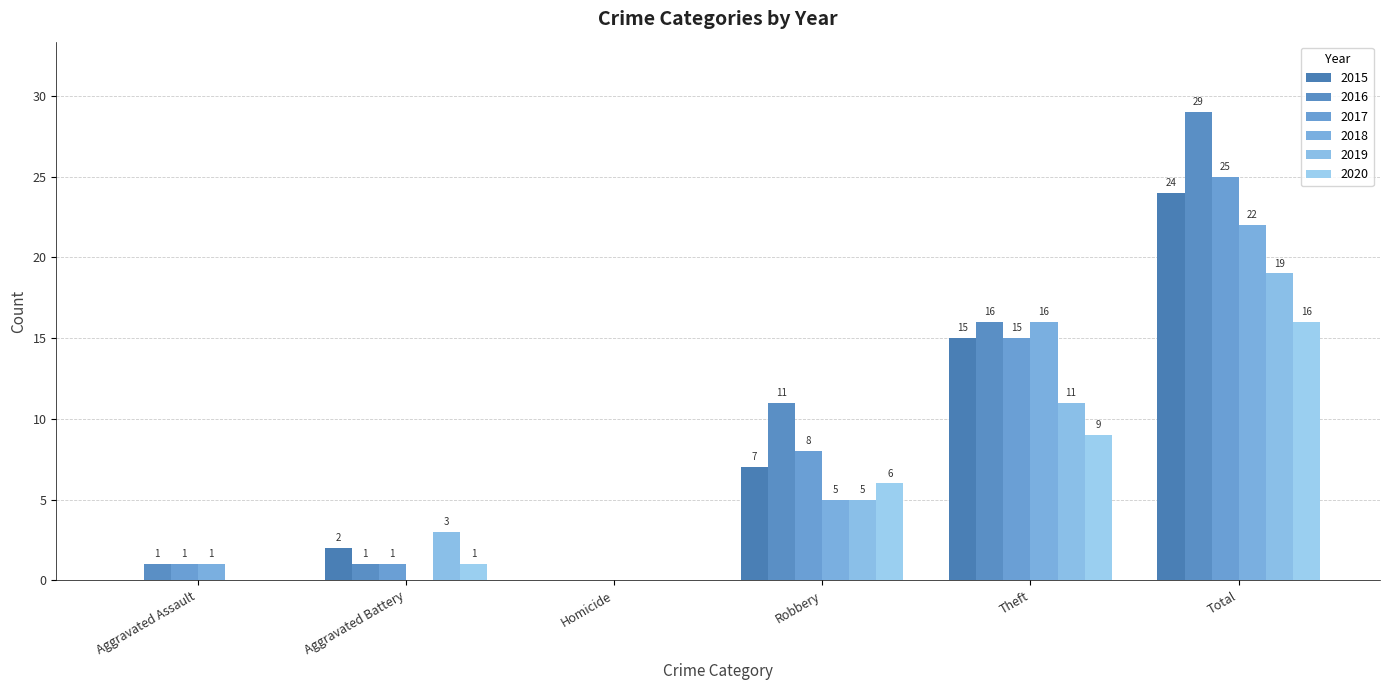

How many positive values does the 2018 series have?

4